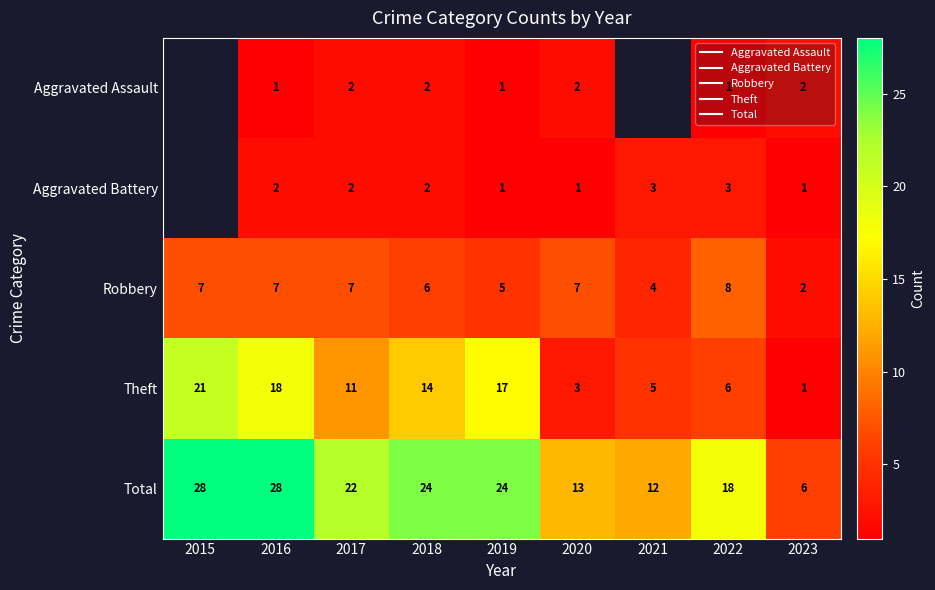

What is the approximate value of Theft at 2022?

6.0